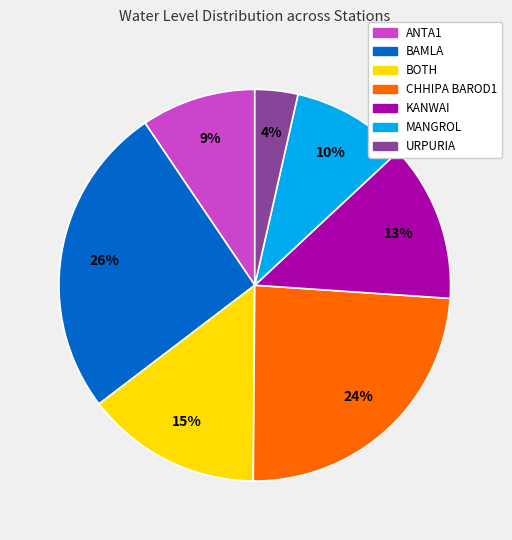

Count the number of slices in the pie.

7